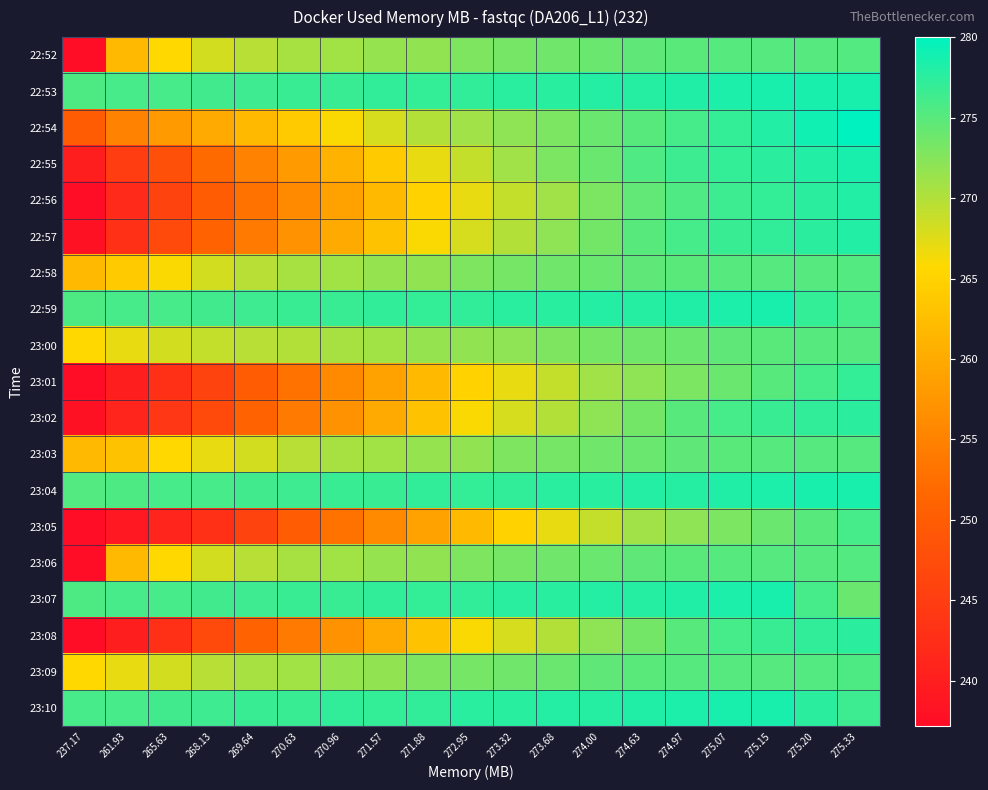

What is the total value across all series at 274.63?

5226.3